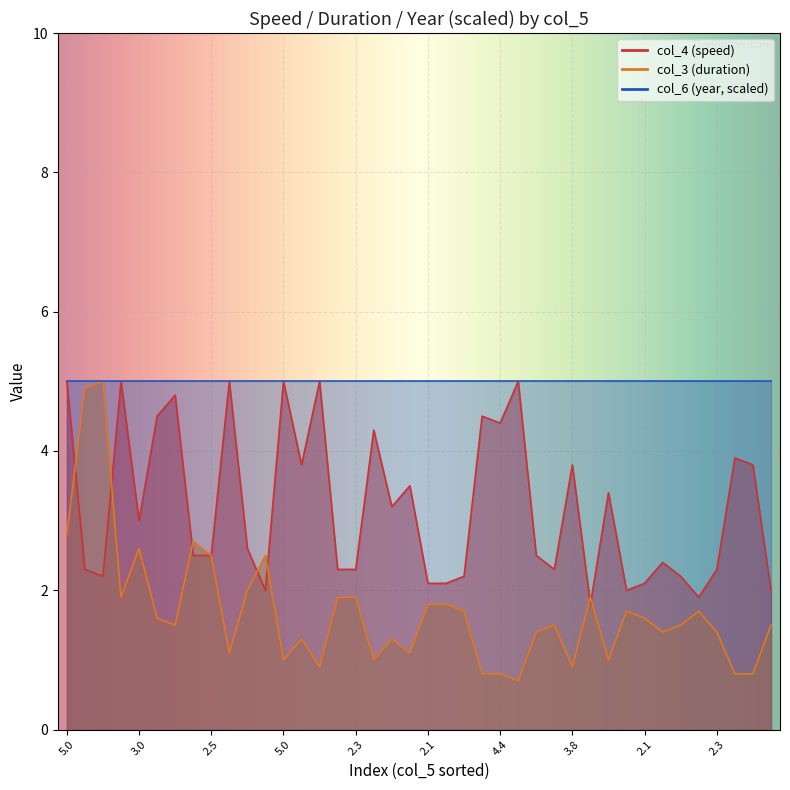

What is the lowest value of the col_4 (speed) series?

1.8